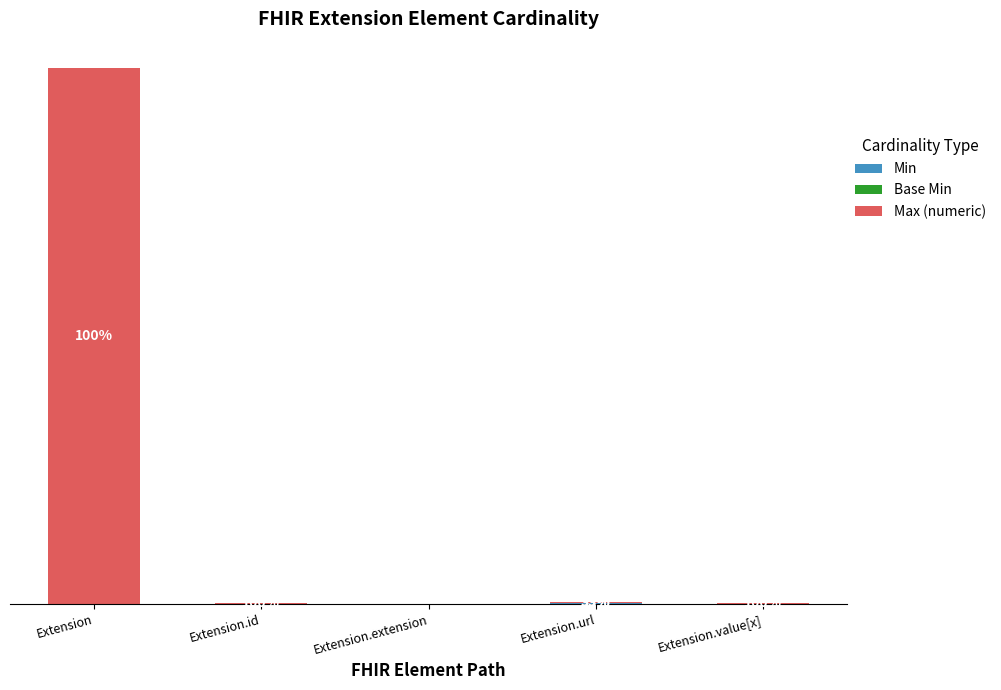

What is the difference between the maximum and minimum values in the Min series?

1